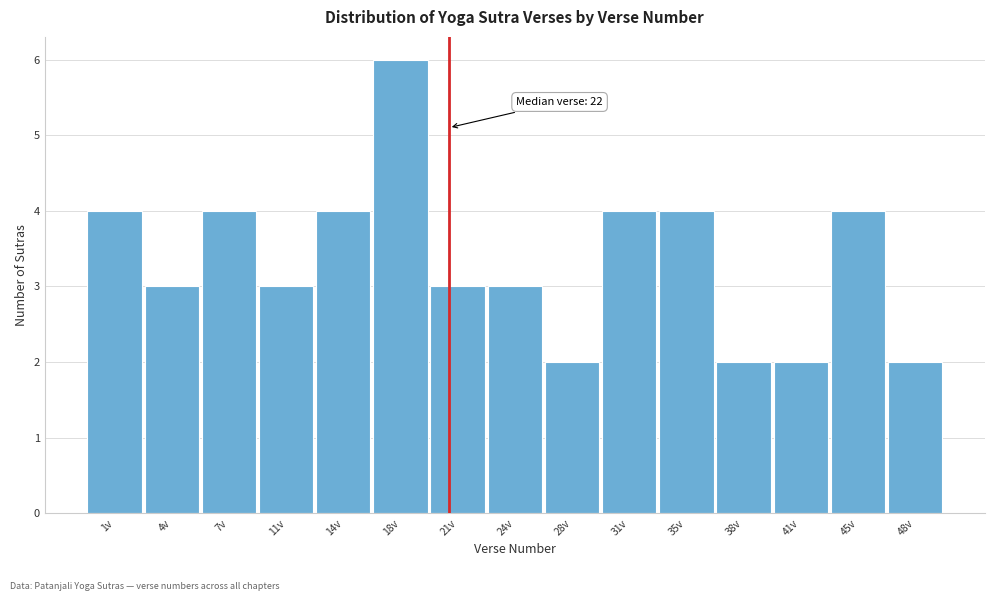

Reading left to right, extract all data points from this chart.

4	3	4	3	4	6	3	3	2	4	4	2	2	4	2